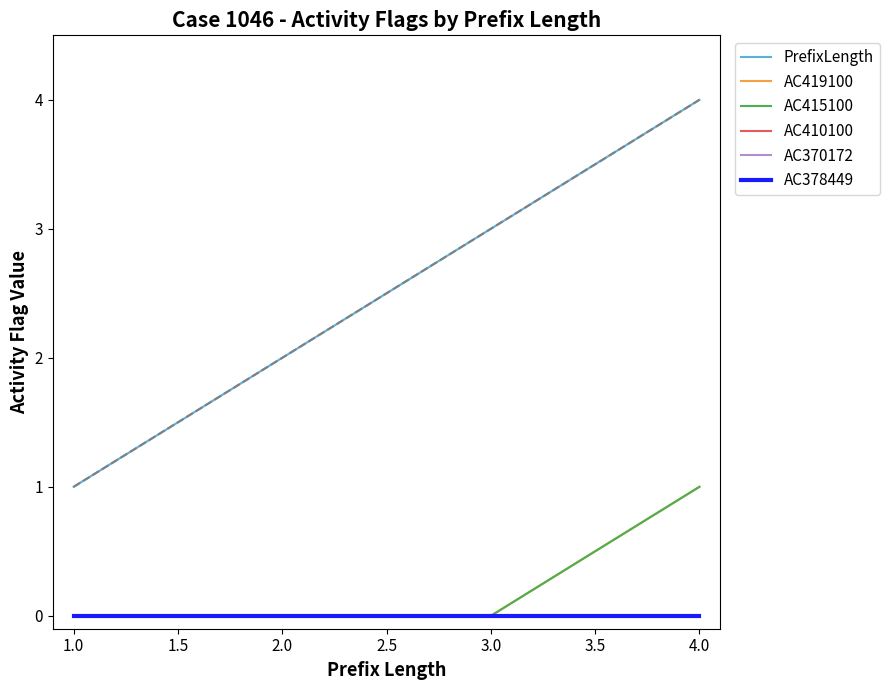

Between 2.0 and 4.0, which series saw the biggest shift?

PrefixLength